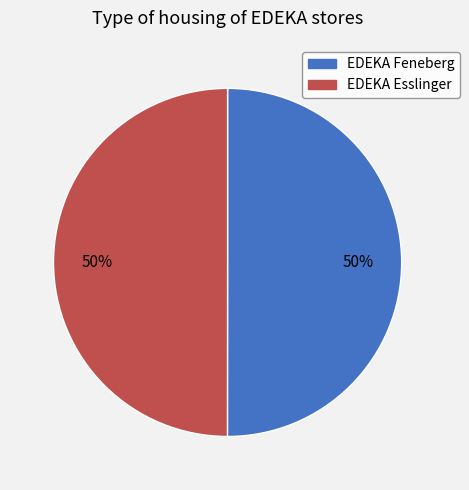

To the nearest percent, what portion does EDEKA Feneberg represent?

50%